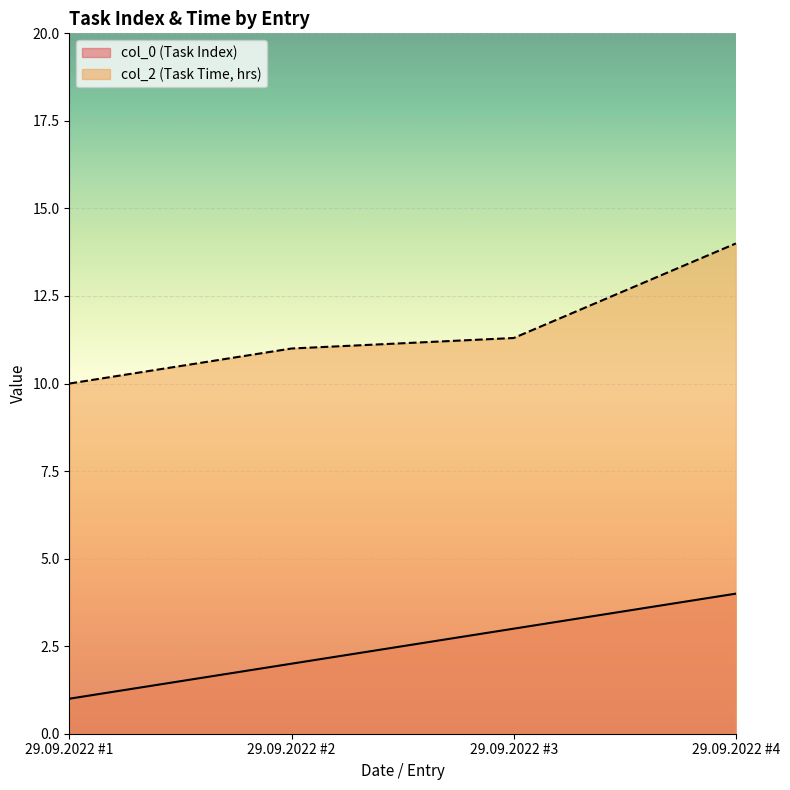

At 29.09.2022 #1, list the series in order from largest to smallest.

col_2 (Task Time, hrs), col_0 (Task Index)